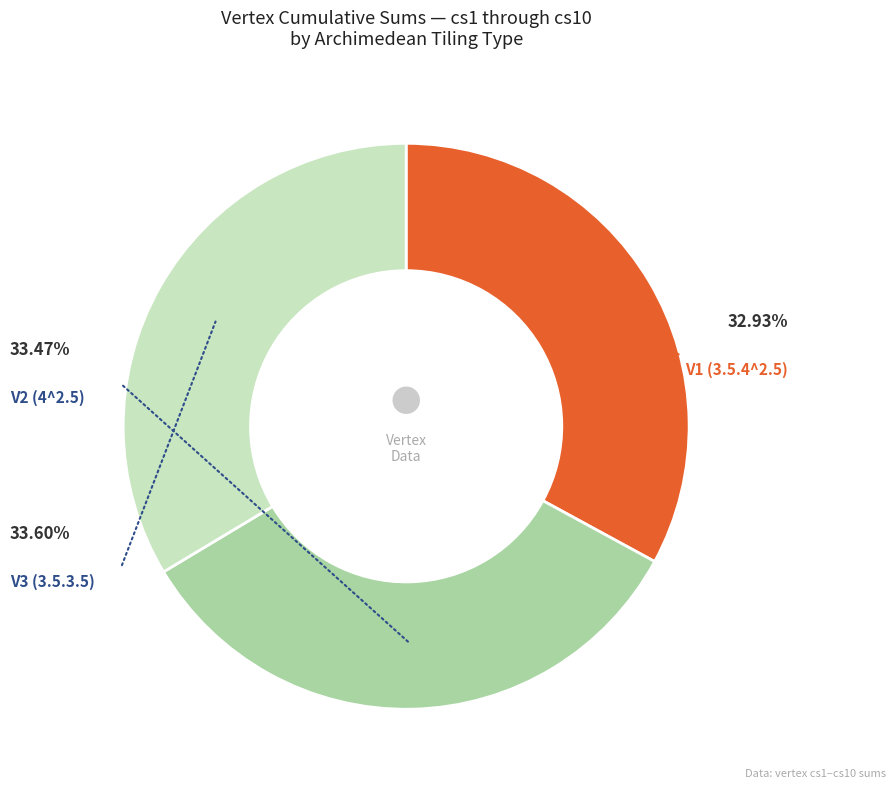

Does any single category account for the majority?

No